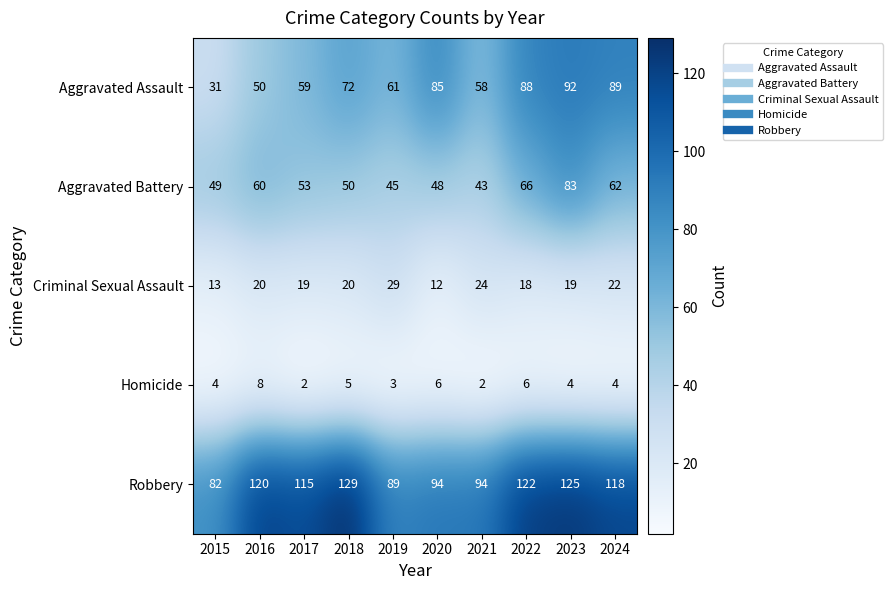

What is the sum of the Aggravated Battery values at 2024 and 2023?

145